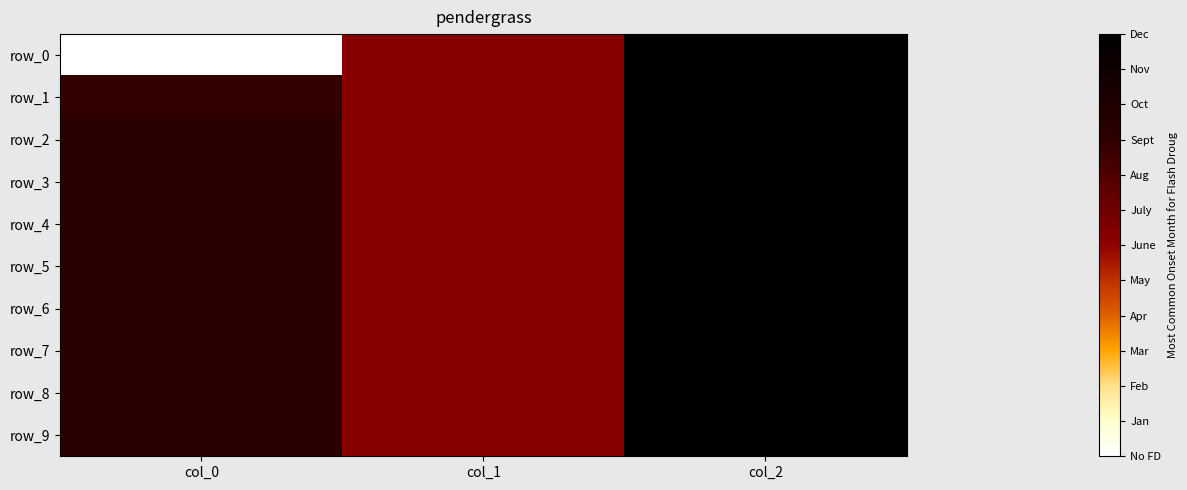

Reading right to left, list all the values displayed in this chart.

row_0: col_2=1.0	col_1=-1.0	col_0=-3.2
row_1: col_2=1.0	col_1=-1.0	col_0=-0.1
row_2: col_2=1.0	col_1=-1.0	col_0=0.1
row_3: col_2=1.0	col_1=-1.0	col_0=0.0
row_4: col_2=1.0	col_1=-1.0	col_0=0.0
row_5: col_2=1.0	col_1=-1.0	col_0=-0.0
row_6: col_2=1.0	col_1=-1.0	col_0=-0.0
row_7: col_2=1.0	col_1=-1.0	col_0=-0.0
row_8: col_2=1.0	col_1=-1.0	col_0=0.0
row_9: col_2=1.0	col_1=-1.0	col_0=0.0